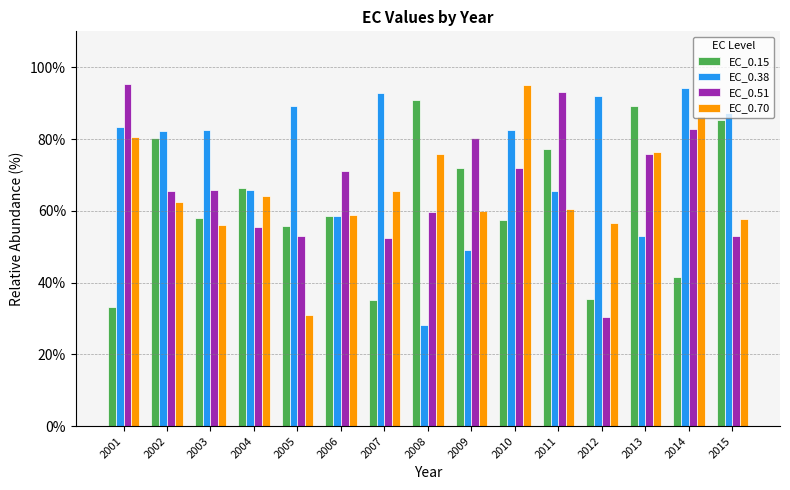

Where does the EC_0.51 series first go above 65?

2001